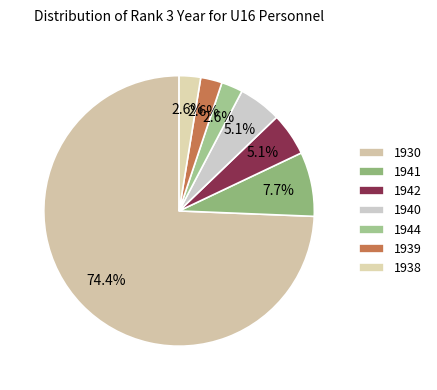

To the nearest percent, what portion does 1940 represent?

5%